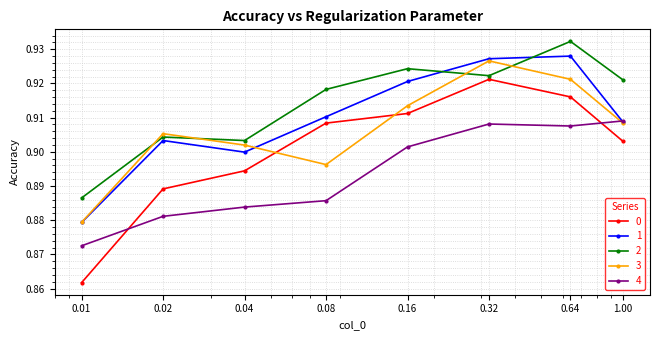

Which series ends up on top after the final intersection of 0 and 3?

3